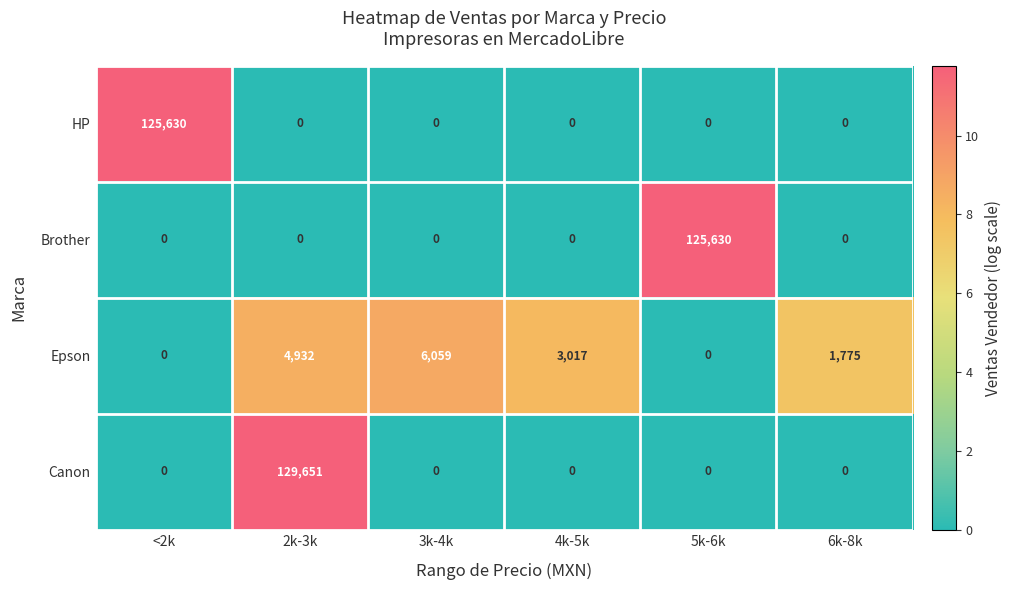

Is it true that Brother equals 64024 at 2k-3k?

False